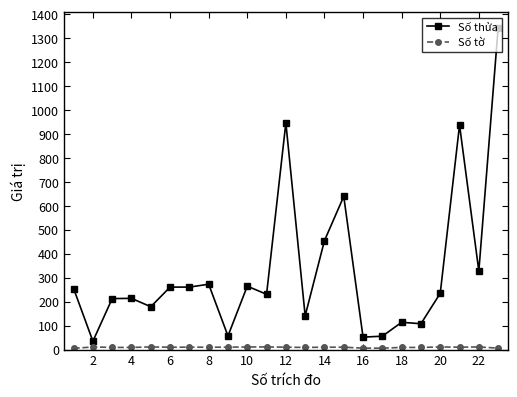

What is the difference between the maximum and minimum values in the Số thửa series?

1308